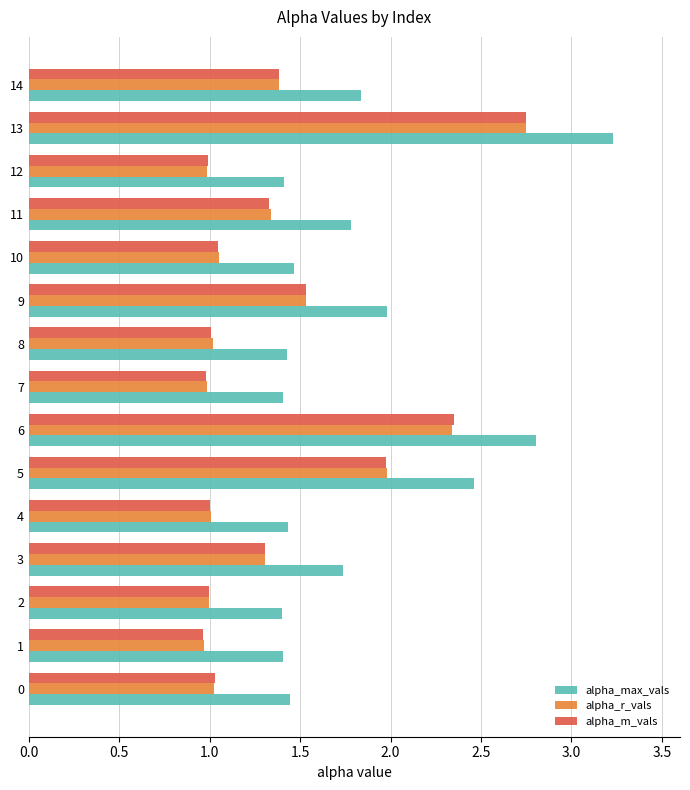

Which series has the widest spread of values?

alpha_max_vals